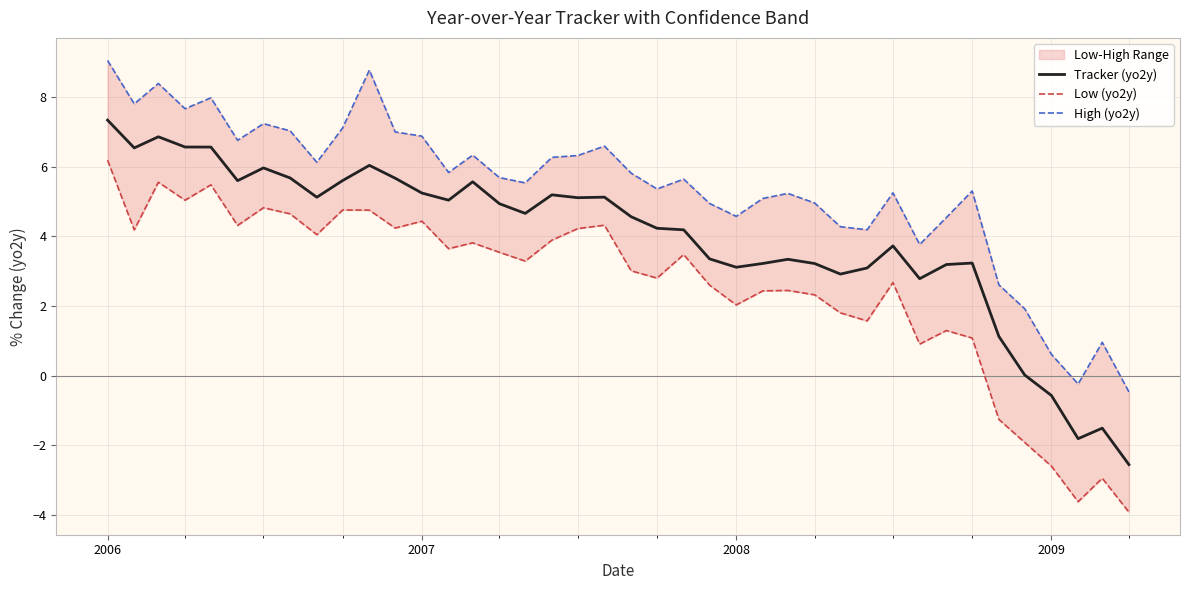

At which label does Tracker (yo2y) first exceed 4?

2006